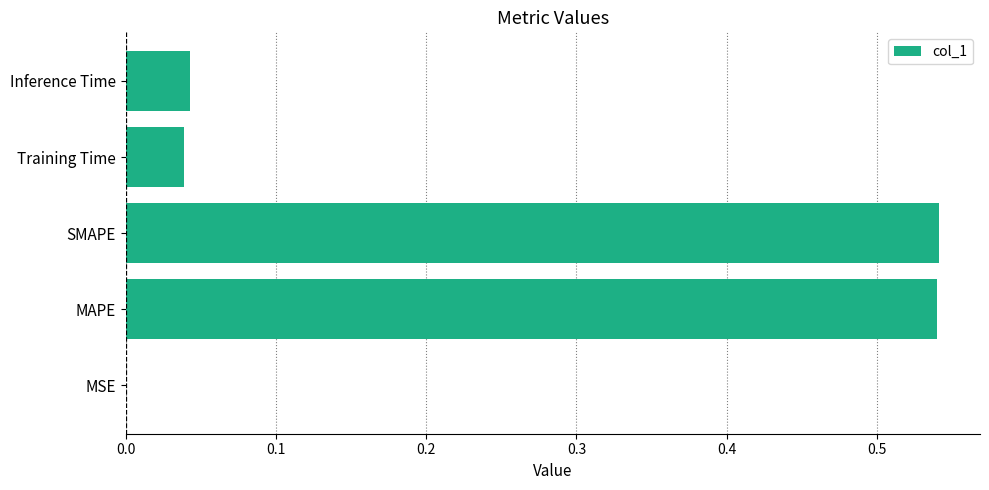

The chart shows a value of 0.0 at MSE. True or false?

True